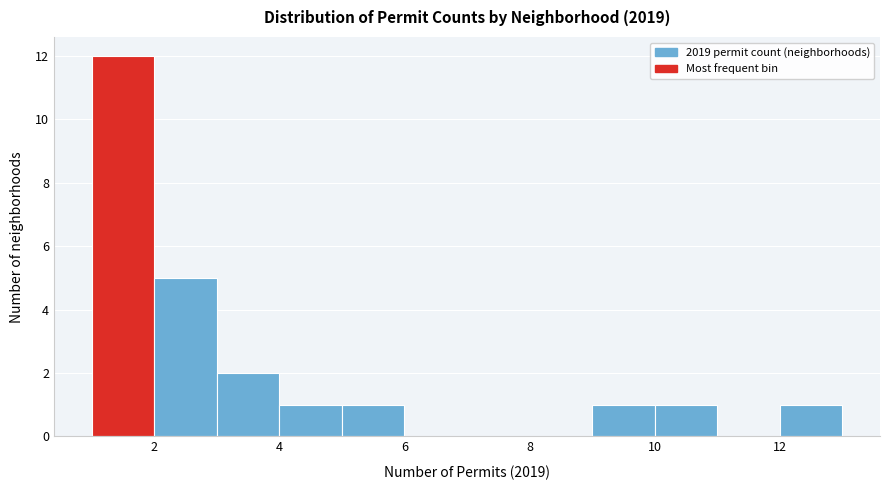

Which range on the x-axis has the tallest bar?

1 to 2